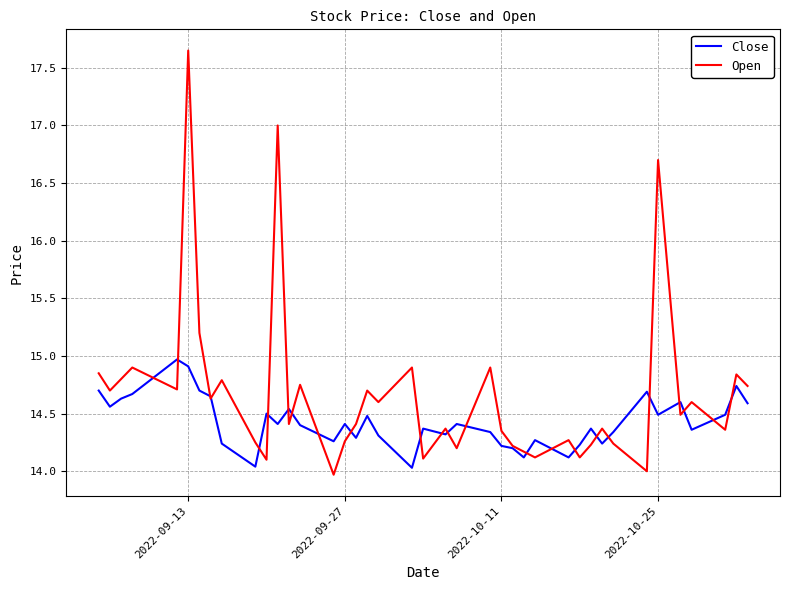

Which series has the widest spread of values?

Open